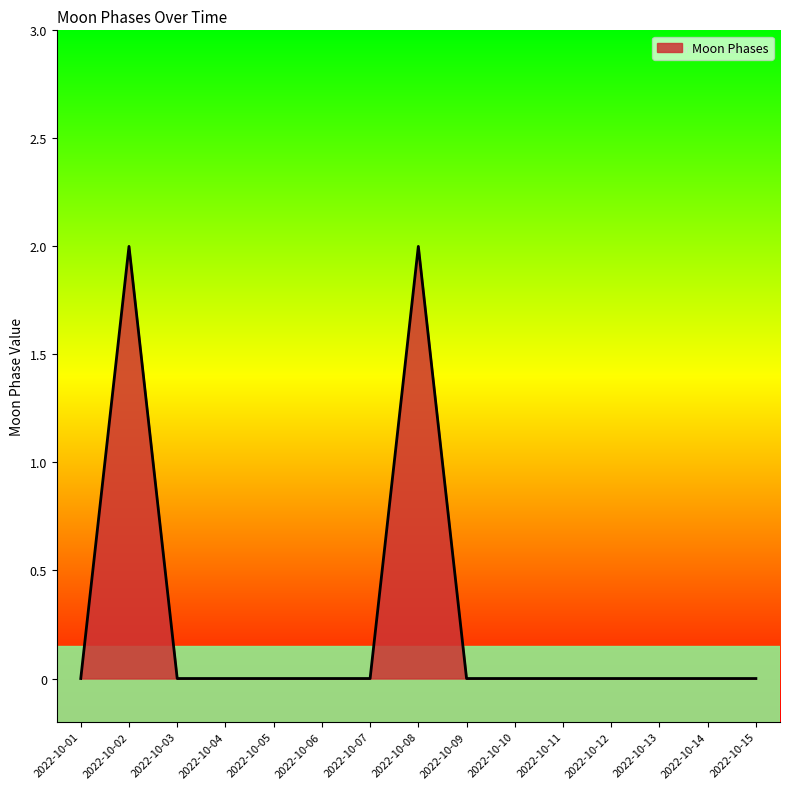

What is the sum of all values?

4